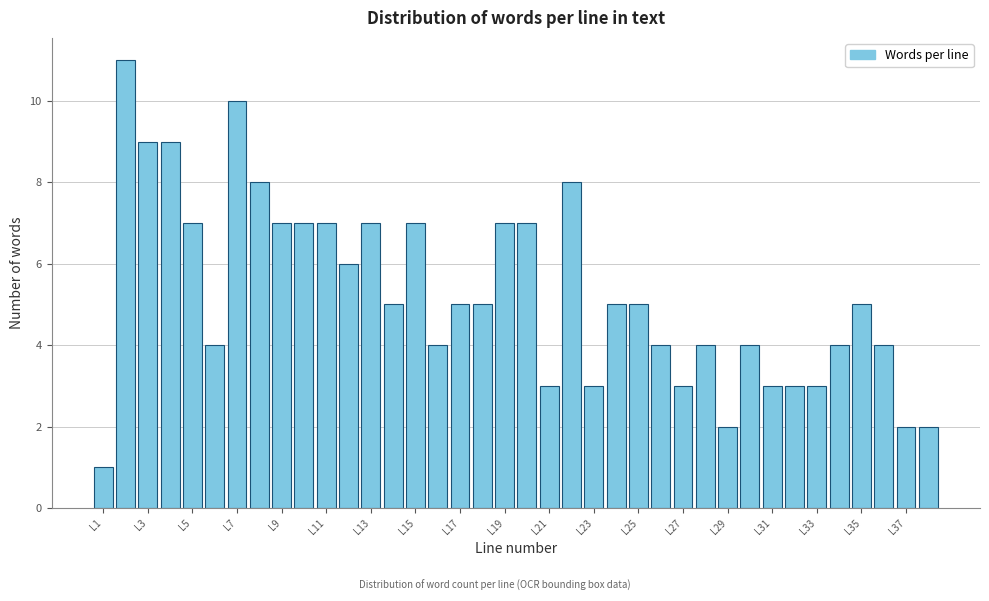

Reading left to right, transcribe this chart: for each bar, give the range it covers on the x-axis and its height. Neither the bar edges nor the heights are printed on the chart, so give them approximately, as read against the axes.

0.5 to 1.5: 1
1.5 to 2.5: 11
2.5 to 3.5: 9
3.5 to 4.5: 9
4.5 to 5.5: 7
5.5 to 6.5: 4
6.5 to 7.5: 10
7.5 to 8.5: 8
8.5 to 9.5: 7
9.5 to 10.5: 7
10.5 to 11.5: 7
11.5 to 12.5: 6
12.5 to 13.5: 7
13.5 to 14.5: 5
14.5 to 15.5: 7
15.5 to 16.5: 4
16.5 to 17.5: 5
17.5 to 18.5: 5
18.5 to 19.5: 7
19.5 to 20.5: 7
20.5 to 21.5: 3
21.5 to 22.5: 8
22.5 to 23.5: 3
23.5 to 24.5: 5
24.5 to 25.5: 5
25.5 to 26.5: 4
26.5 to 27.5: 3
27.5 to 28.5: 4
28.5 to 29.5: 2
29.5 to 30.5: 4
30.5 to 31.5: 3
31.5 to 32.5: 3
32.5 to 33.5: 3
33.5 to 34.5: 4
34.5 to 35.5: 5
35.5 to 36.5: 4
36.5 to 37.5: 2
37.5 to 38.5: 2